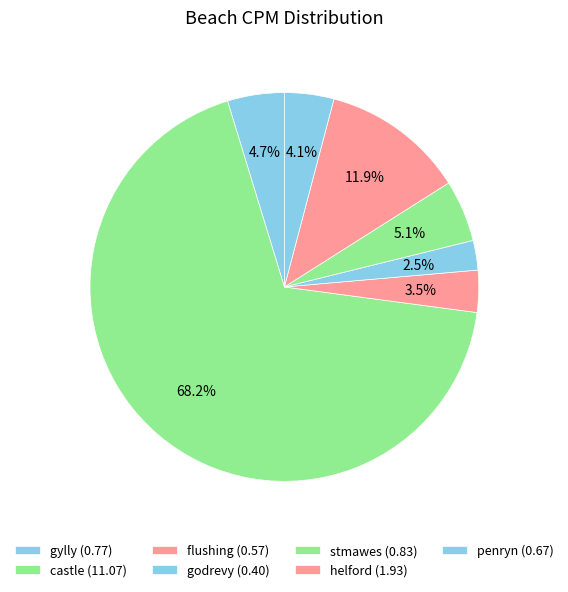

How many slices are in this pie chart?

7